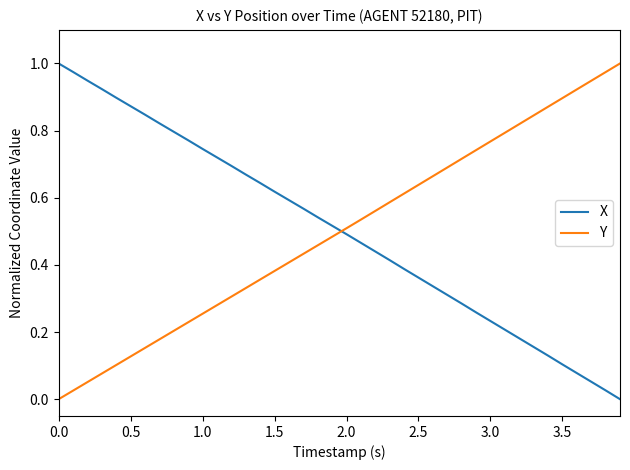

After their last crossing, which series has the higher values: Y or X?

Y